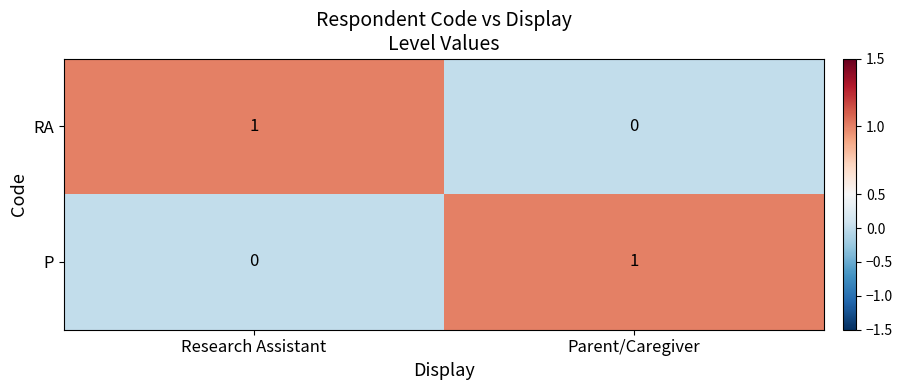

At Parent/Caregiver, list the series in order from smallest to largest.

RA, P